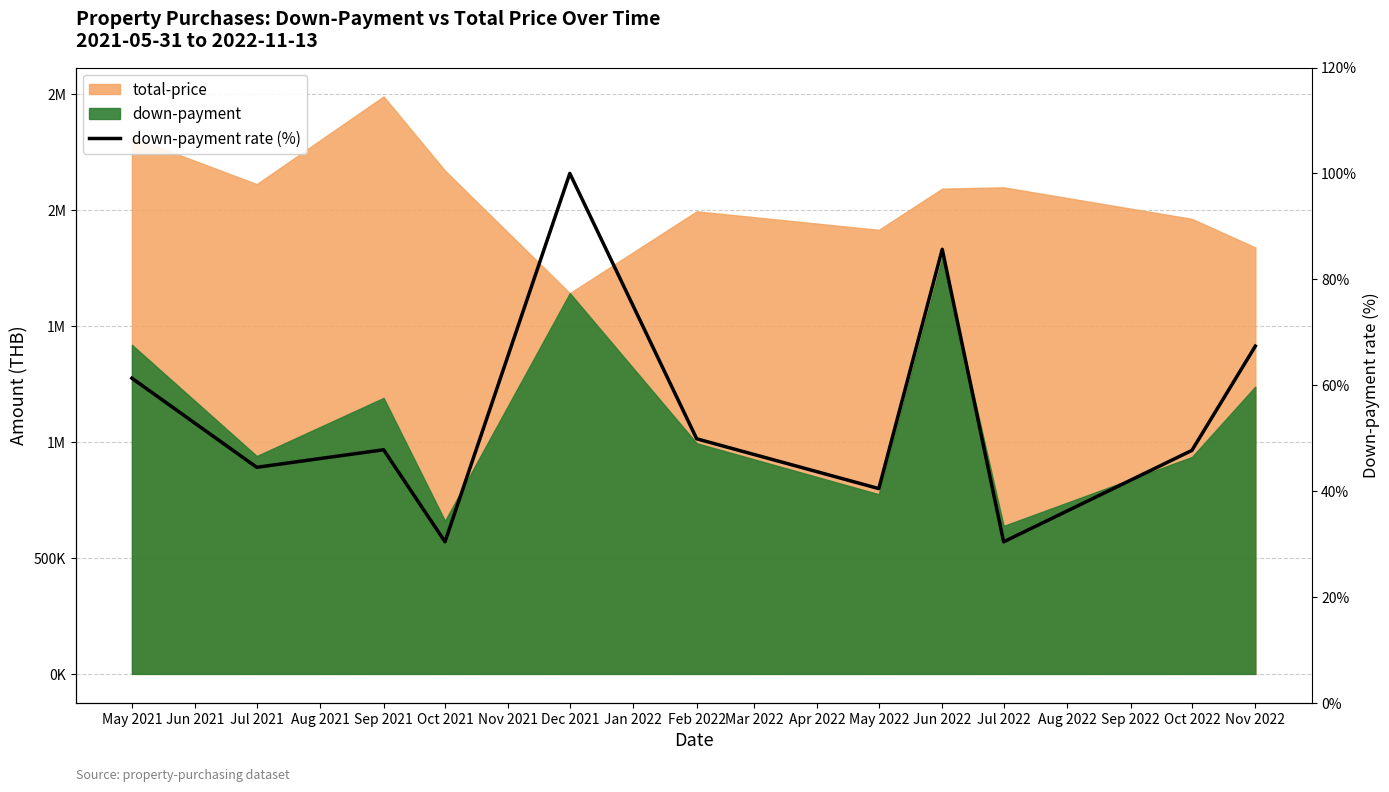

What is the difference between the maximum and minimum values?

69.6